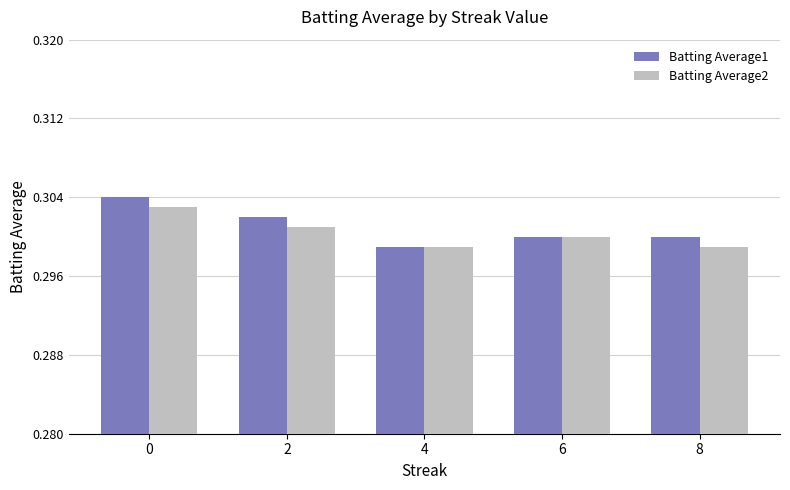

Which category has the lowest value in the Batting Average1 series?

4